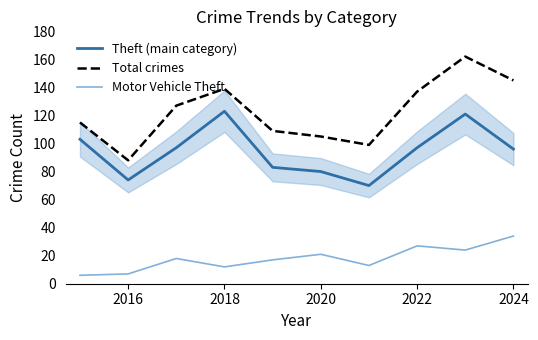

Which series has the largest total across all categories?

Total crimes